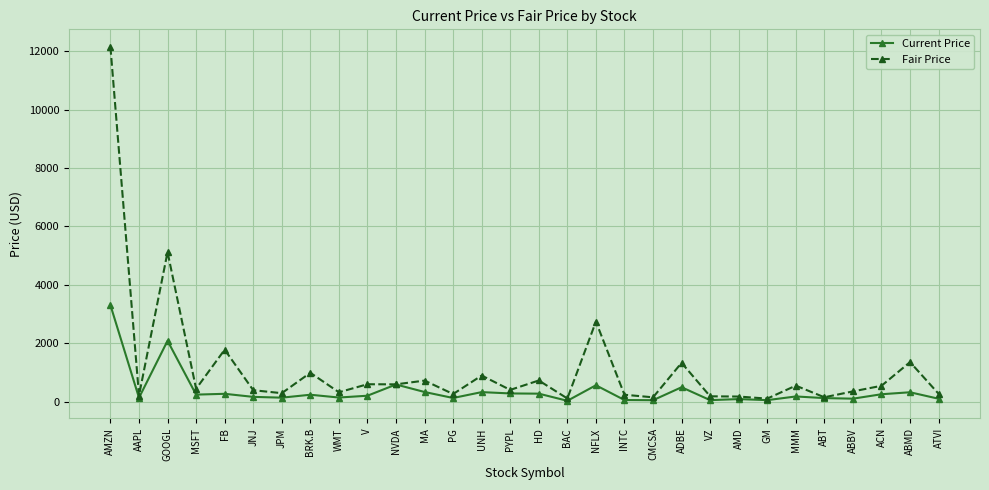

At which category is the sum across all series the highest?

AMZN